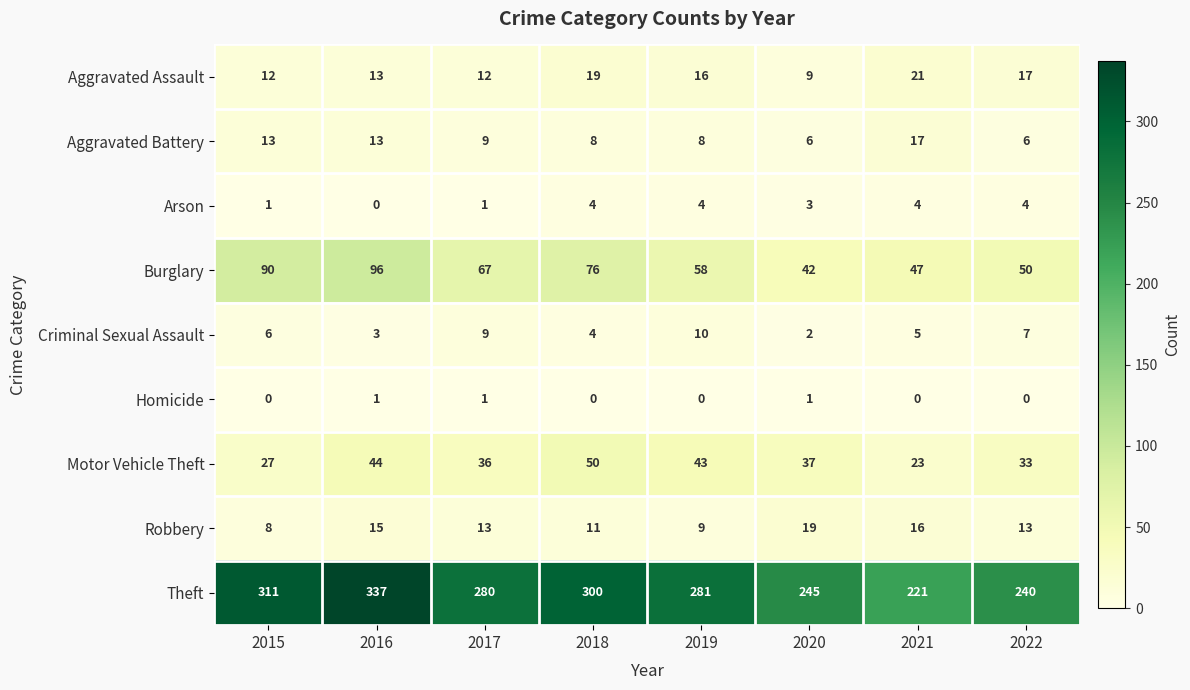

At which category is the sum across all series the highest?

2016